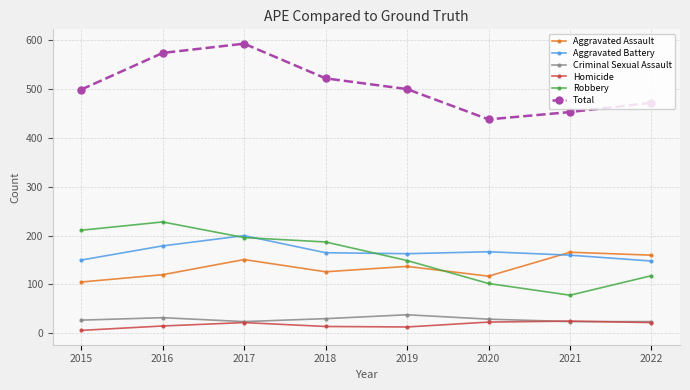

True or false: Total and Aggravated Assault cross at least once.

False